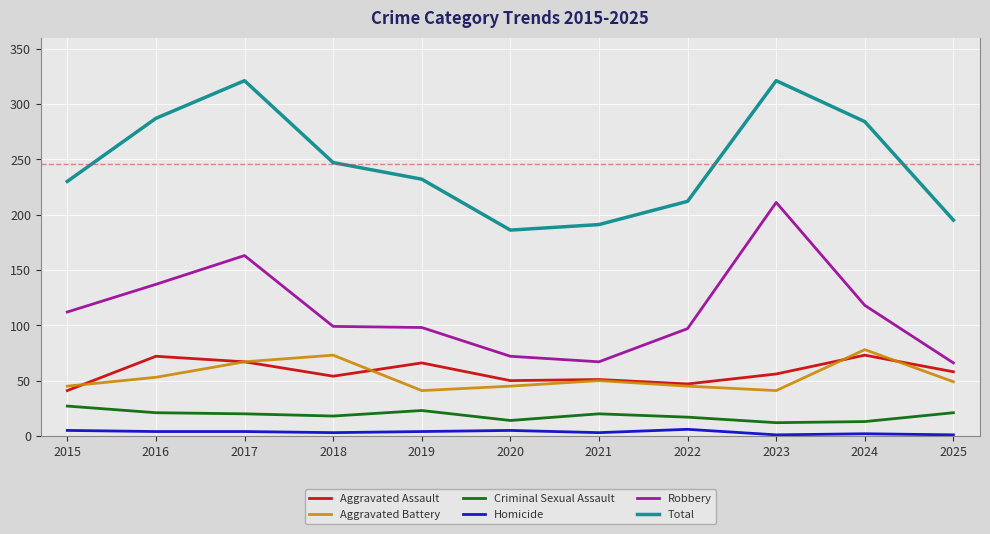

Which category has the highest value in the Aggravated Battery series?

2024